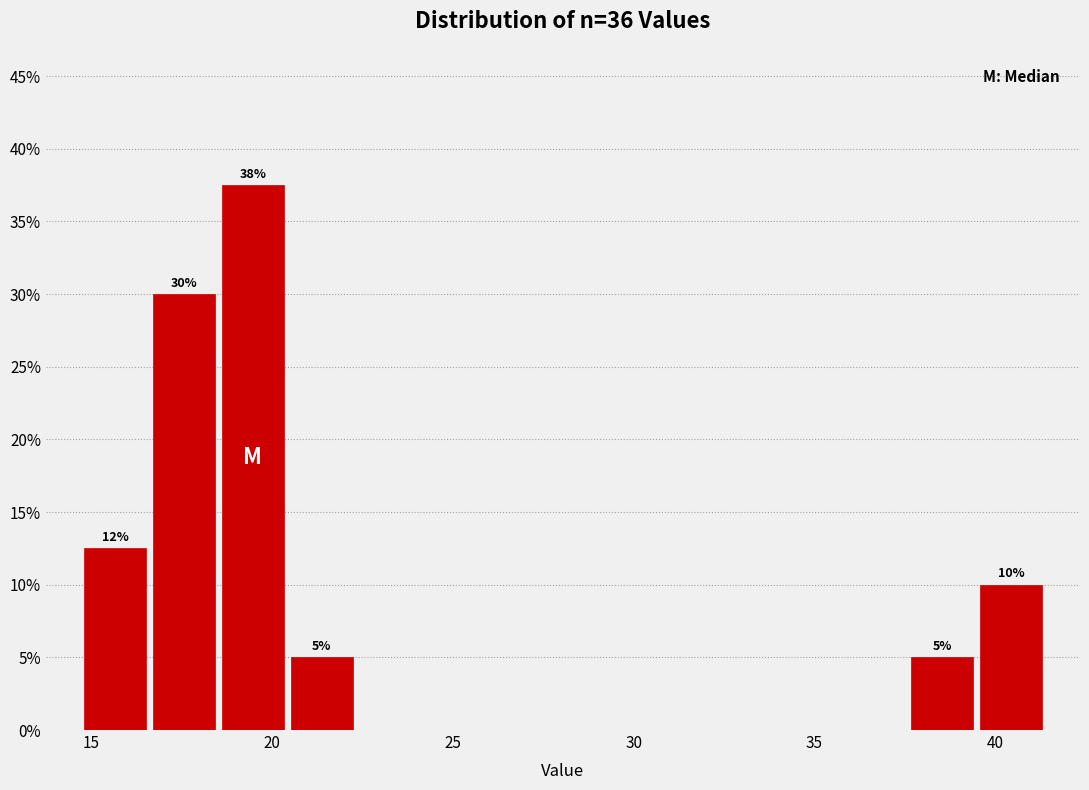

Read against the x-axis, roughly where is the centre of the tallest bar?

19.5